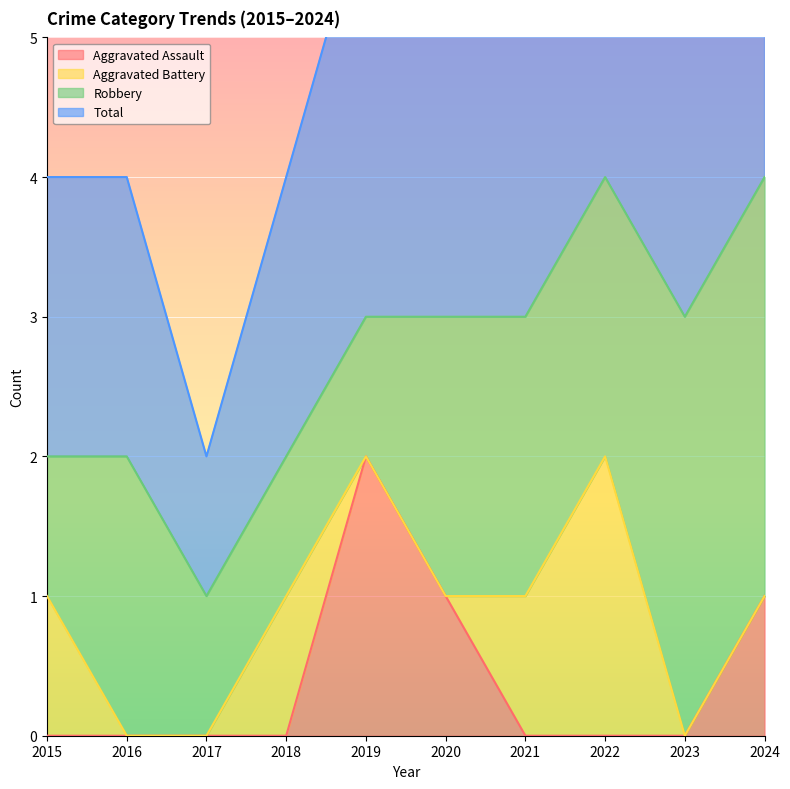

At which label does Aggravated Assault reach its peak?

2019